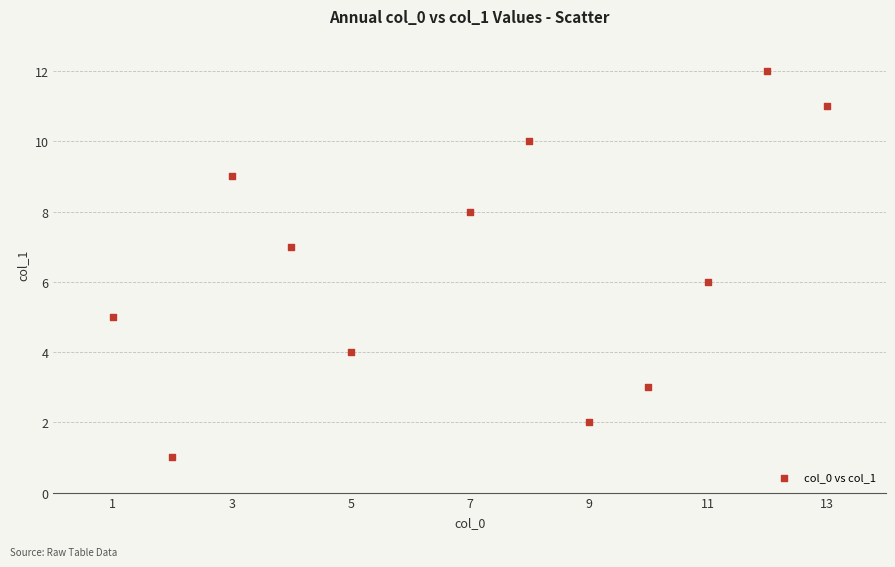

What is the average X value?

7